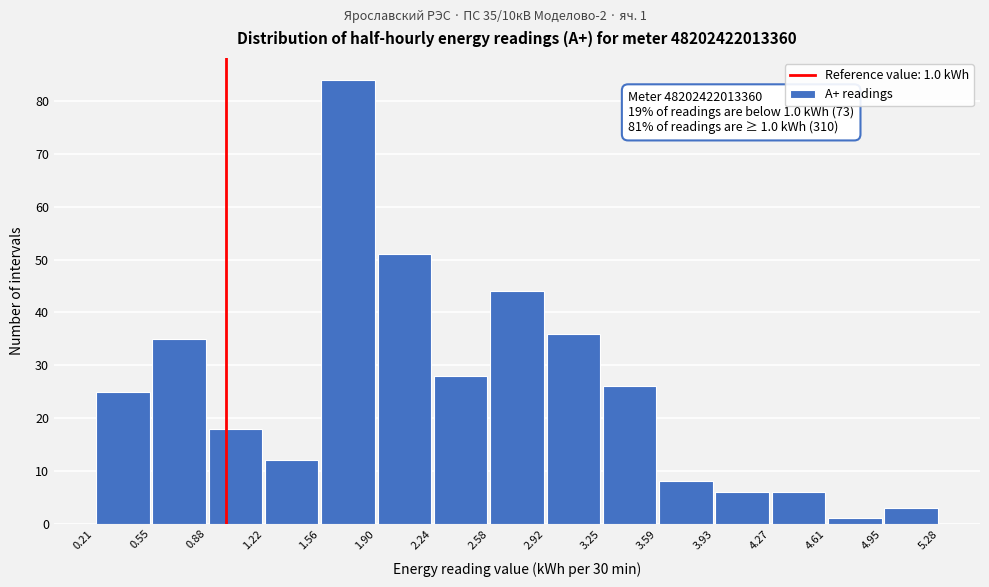

Which range on the x-axis has the tallest bar?

1.56 to 1.90